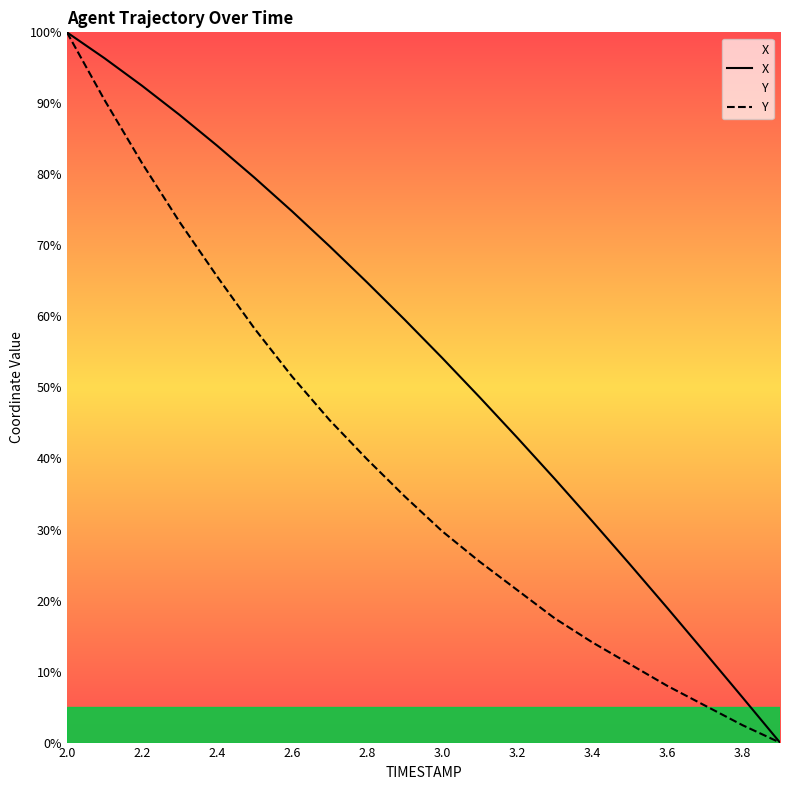

Rank the series by their average value, from lowest to highest.

Y, X